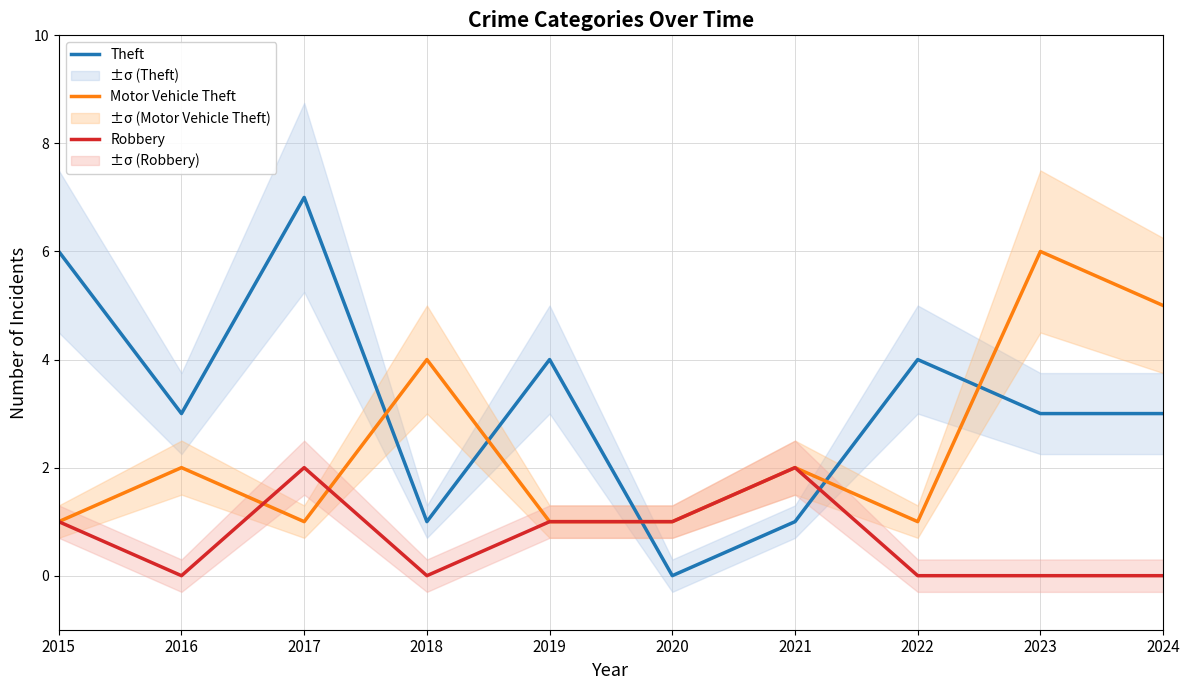

Does the chart have visible grid lines?

Yes